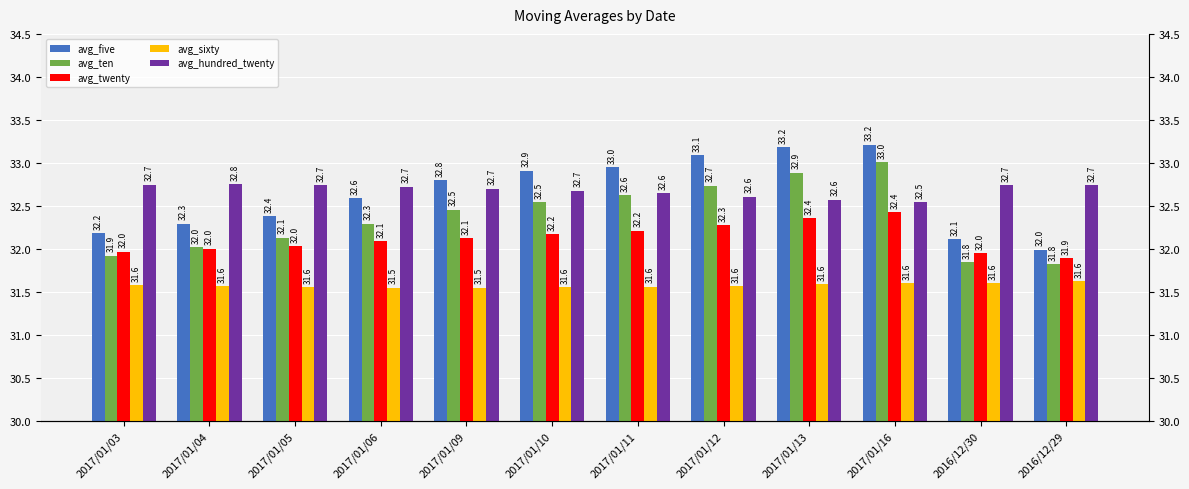

True or false: avg_five has a value of 11.7 at 2017/01/10.

False